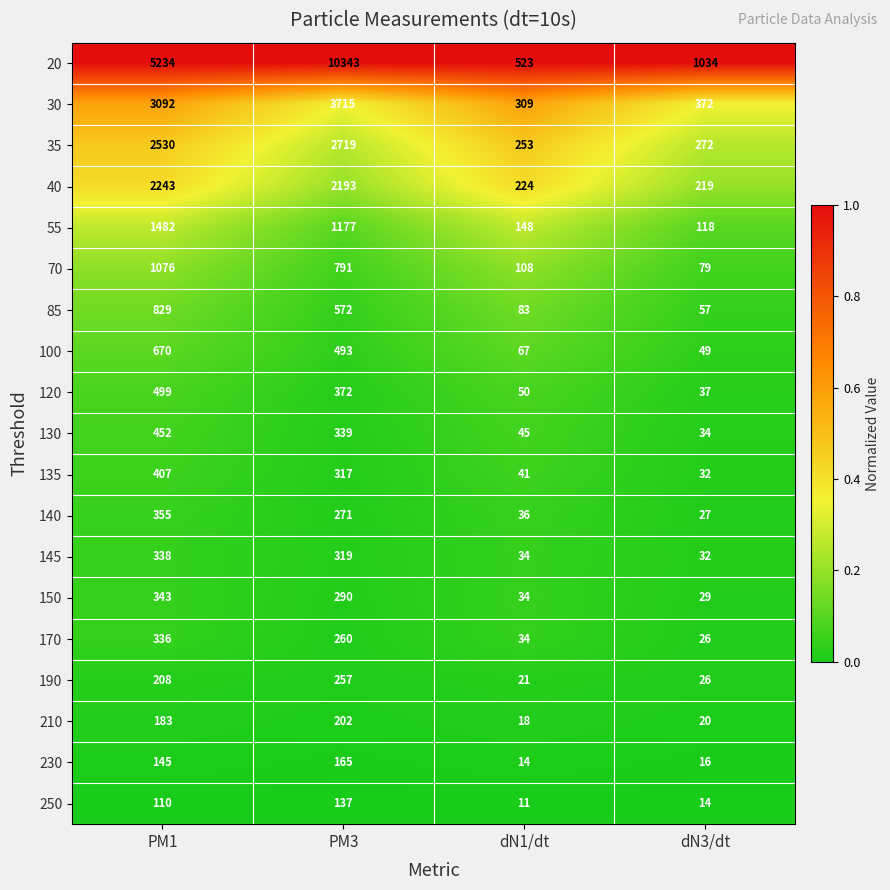

Which series has the largest range (max minus min)?

20